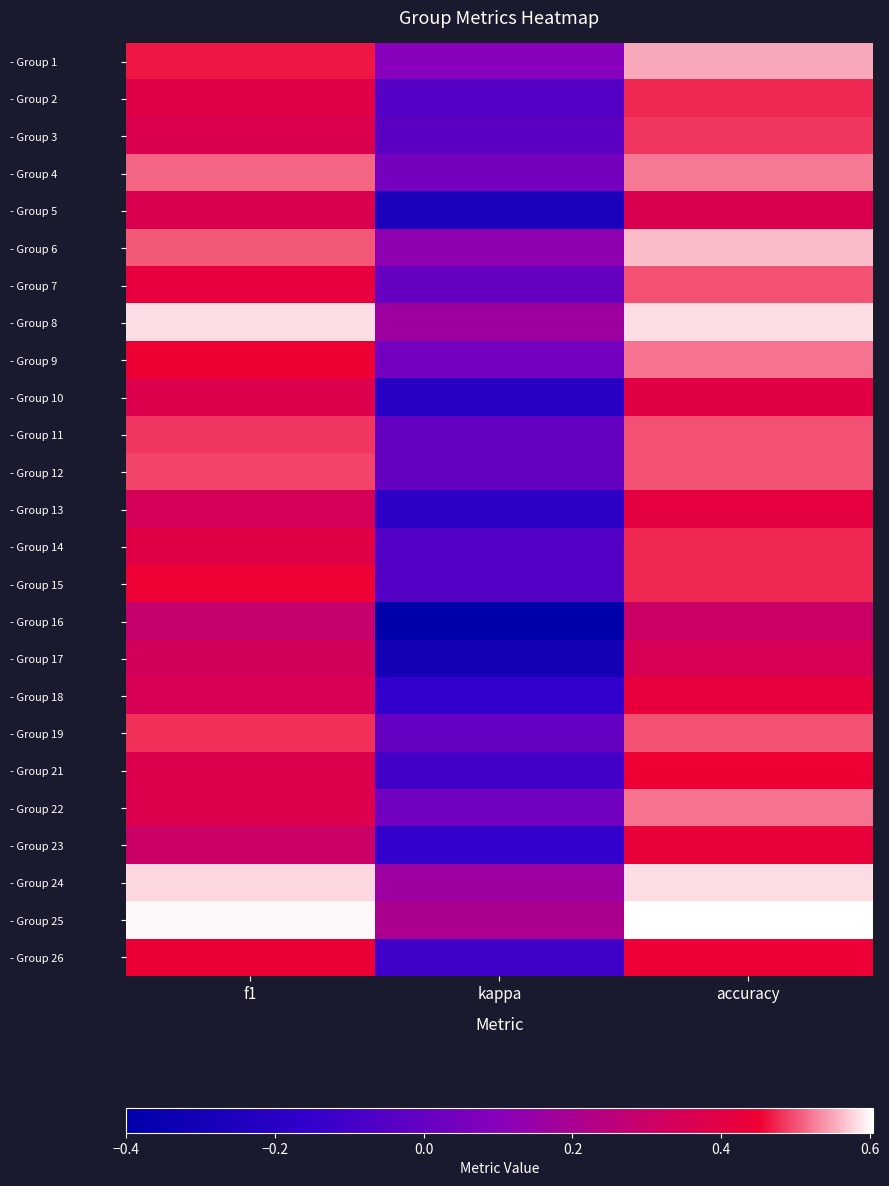

At which category is the sum across all series the highest?

accuracy